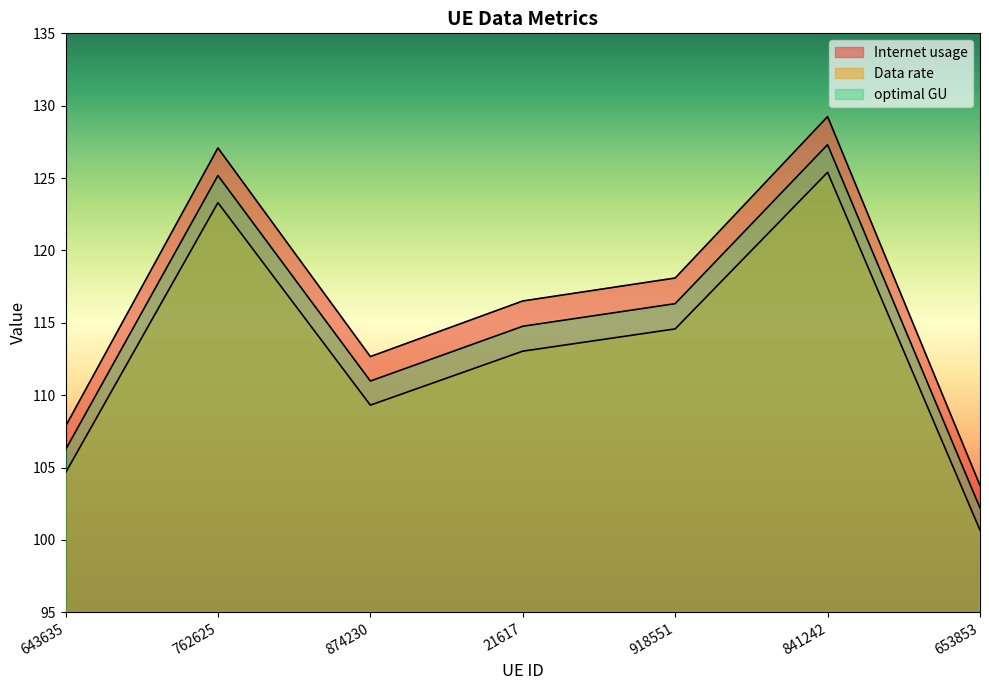

The value of Internet usage at 21617 is 31.7. True or false?

False